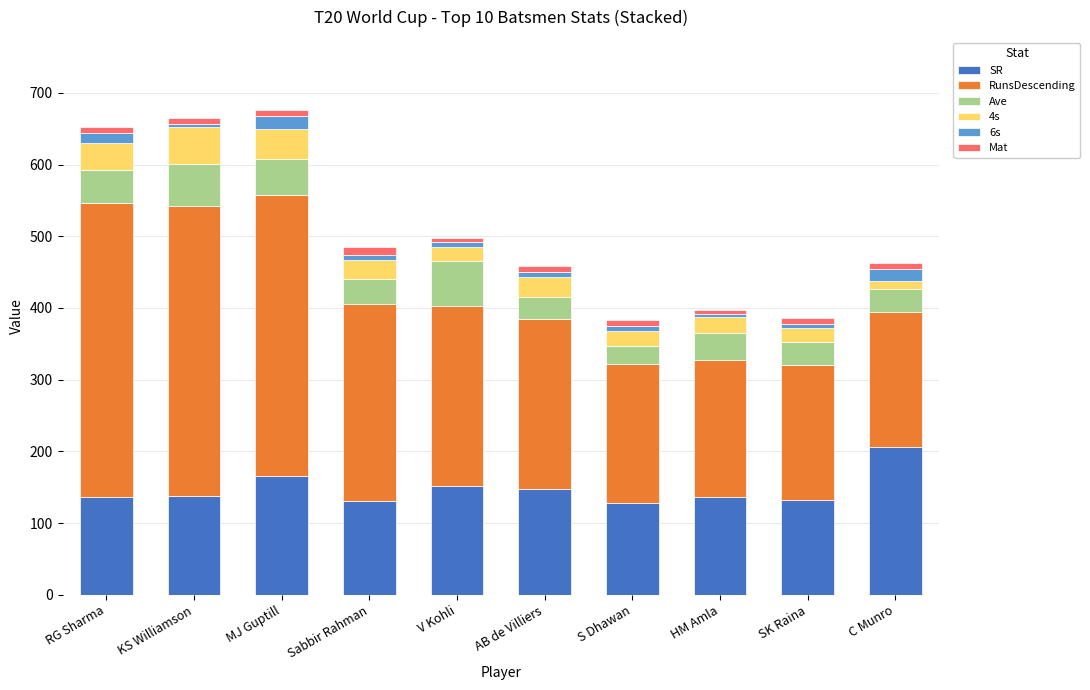

The value of SR at HM Amla is 84.3. True or false?

False